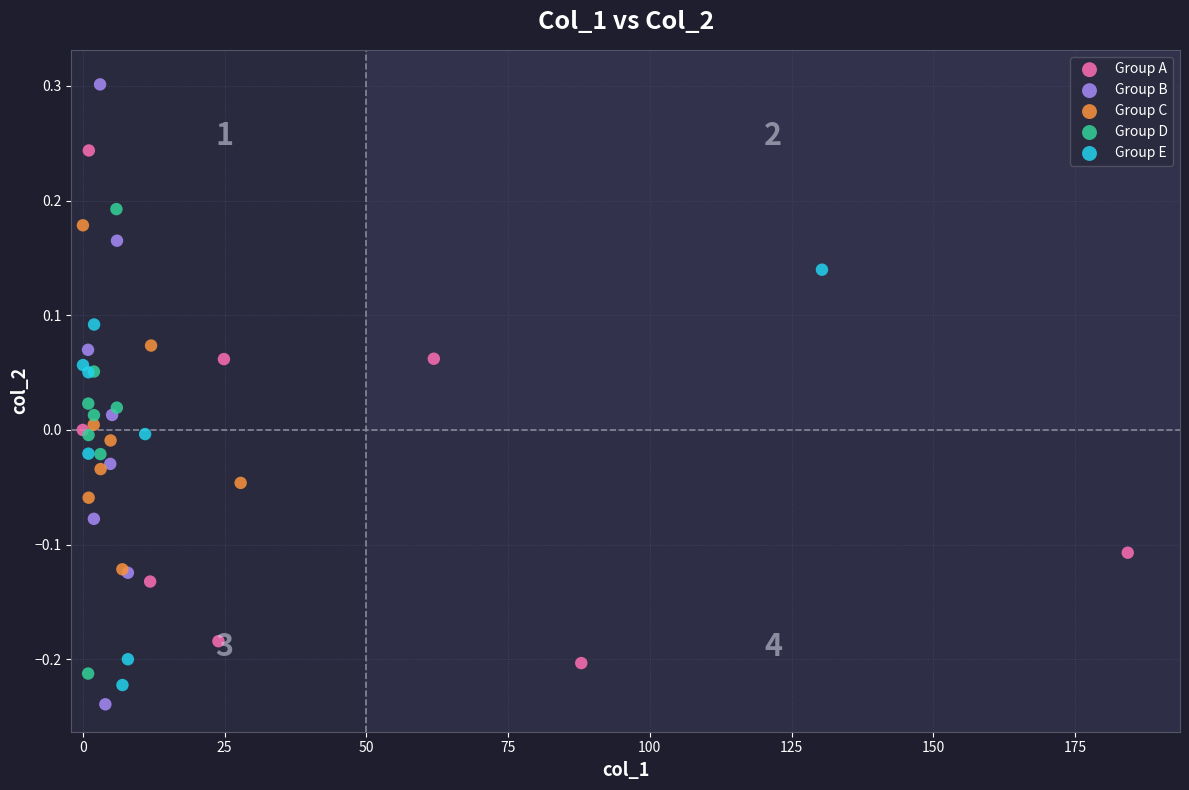

Which series has the largest Y range (max minus min)?

Group B